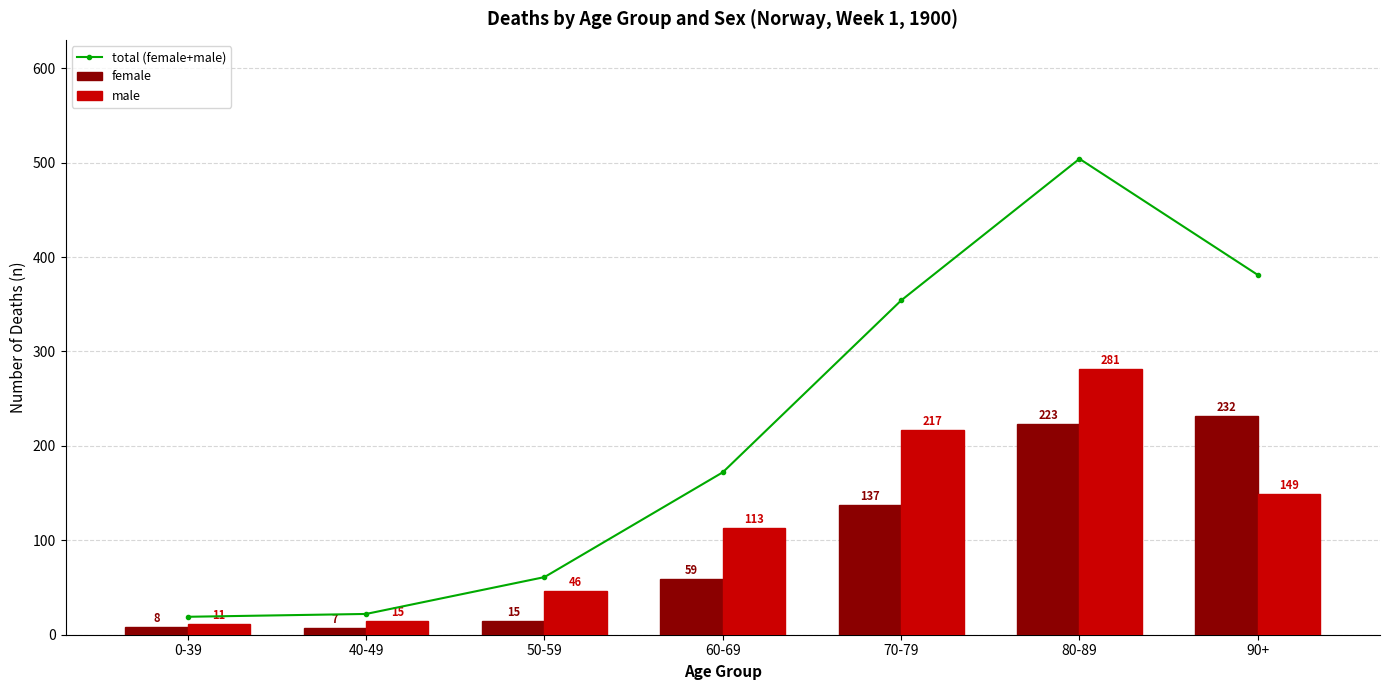

Reading left to right, transcribe all the data shown in this chart.

total (female+male): 19	22	61	172	354	504	381
female: 8	7	15	59	137	223	232
male: 11	15	46	113	217	281	149